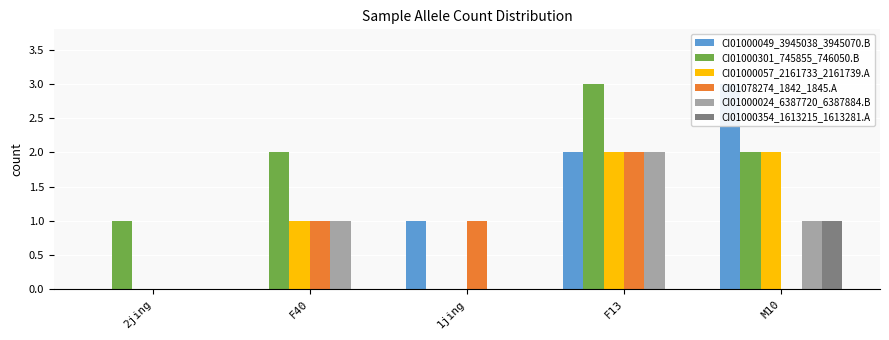

At which category is the sum across all series the highest?

F13